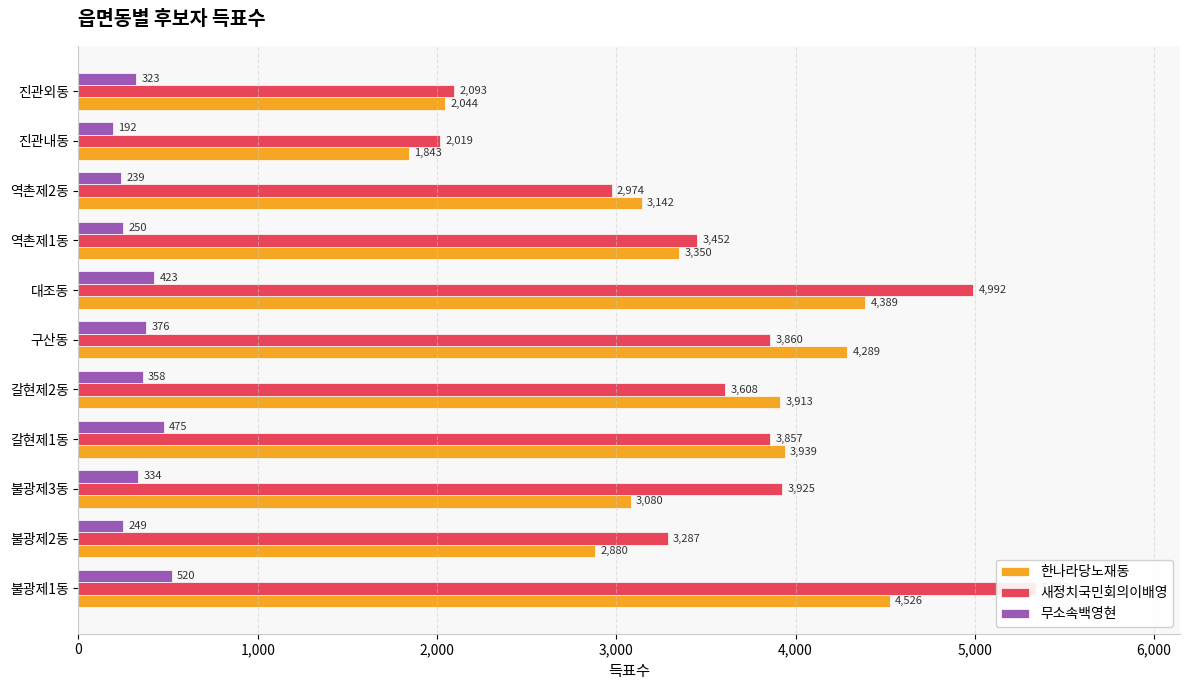

What is the difference between the maximum and minimum values in the 새정치국민회의이배영 series?

3324